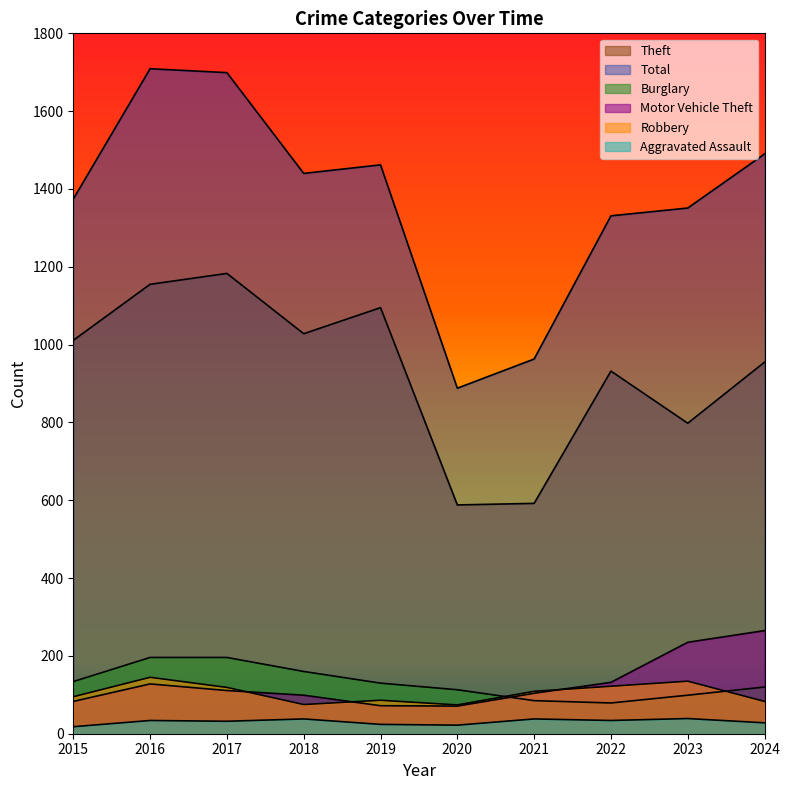

True or false: Theft has a value of 955 at 2024.

True